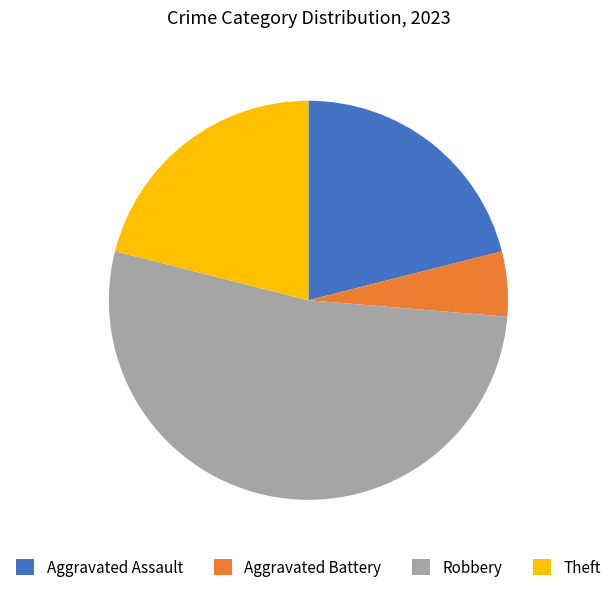

Which category has the smallest portion of the pie?

Aggravated Battery